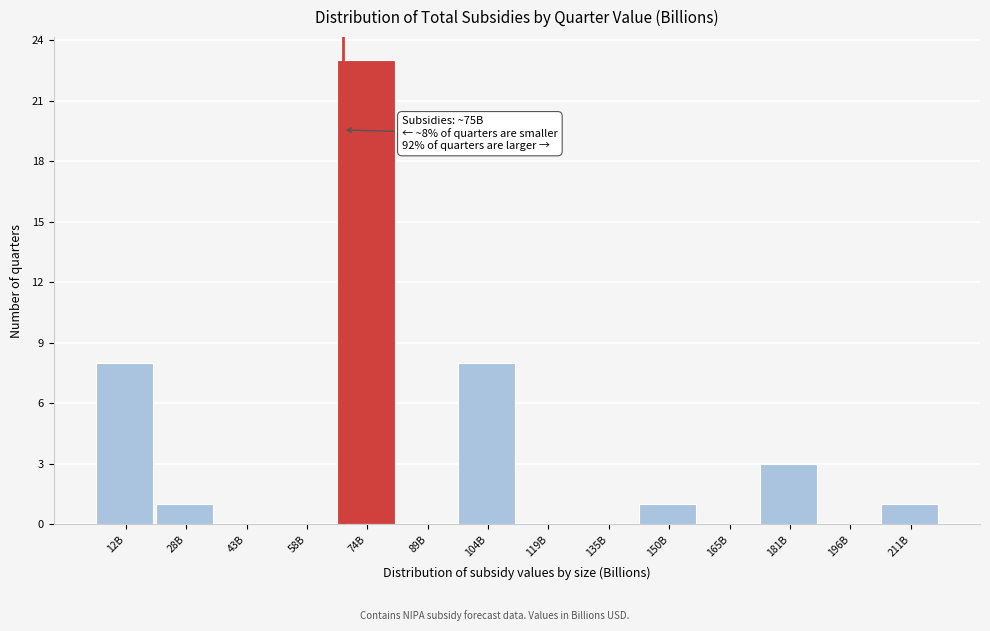

Reading left to right, what are all the values shown in this chart?

12B=8	28B=1	43B=0	58B=0	74B=23	89B=0	104B=8	119B=0	135B=0	150B=1	165B=0	181B=3	196B=0	211B=1